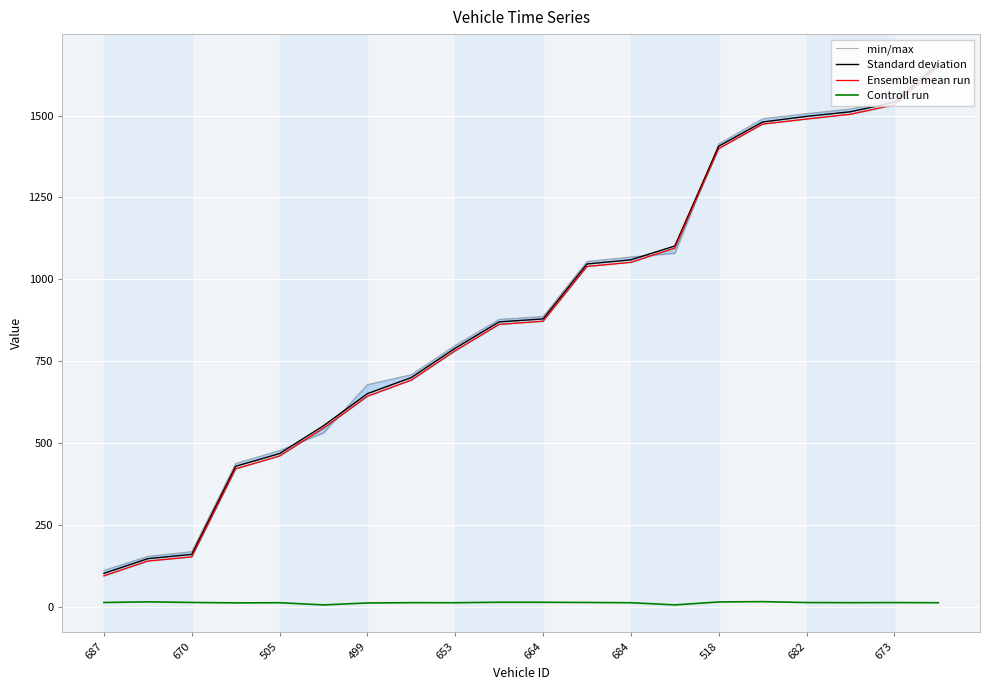

At which category is the sum across all series the highest?

19